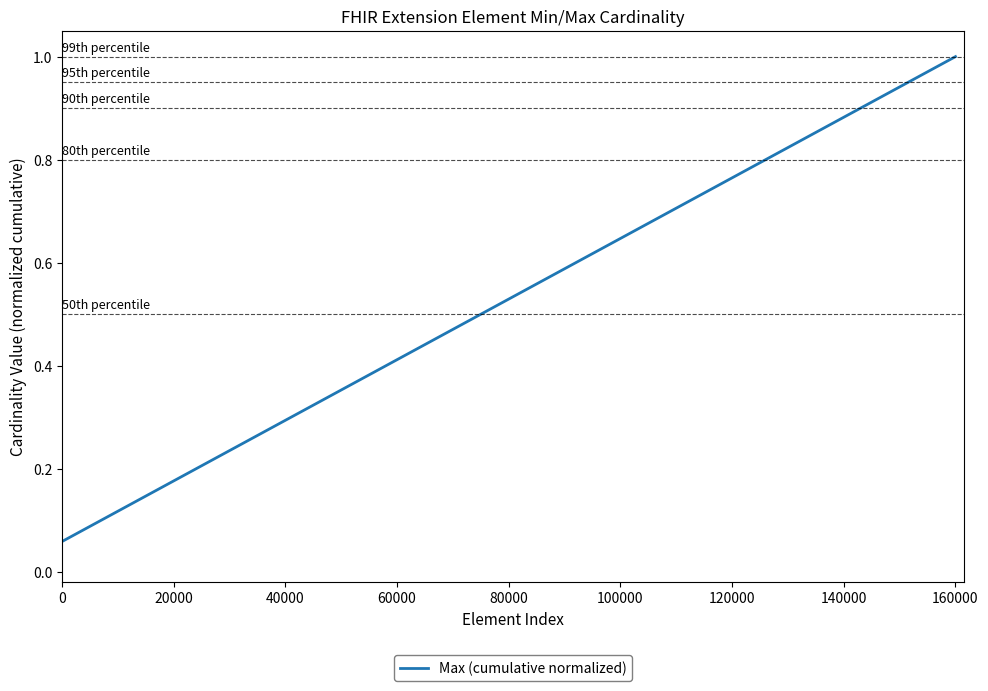

What is the maximum value shown in the chart?

1.0